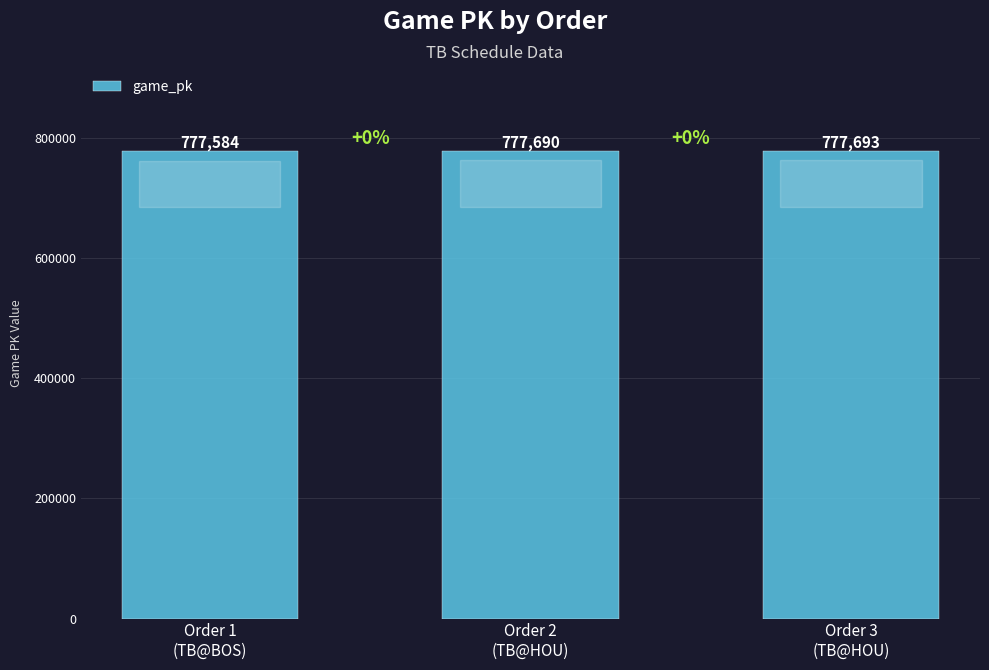

The chart shows a value of 1122879 at Order 1
(TB@BOS). True or false?

False